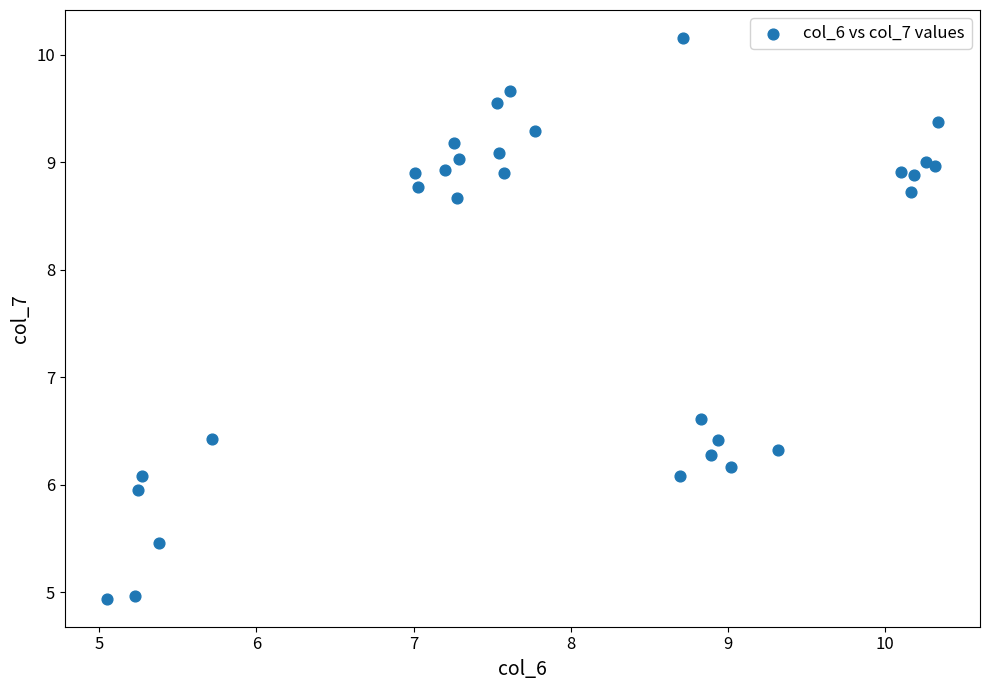

What Y value in the scatter plot is closest to 7?

6.6